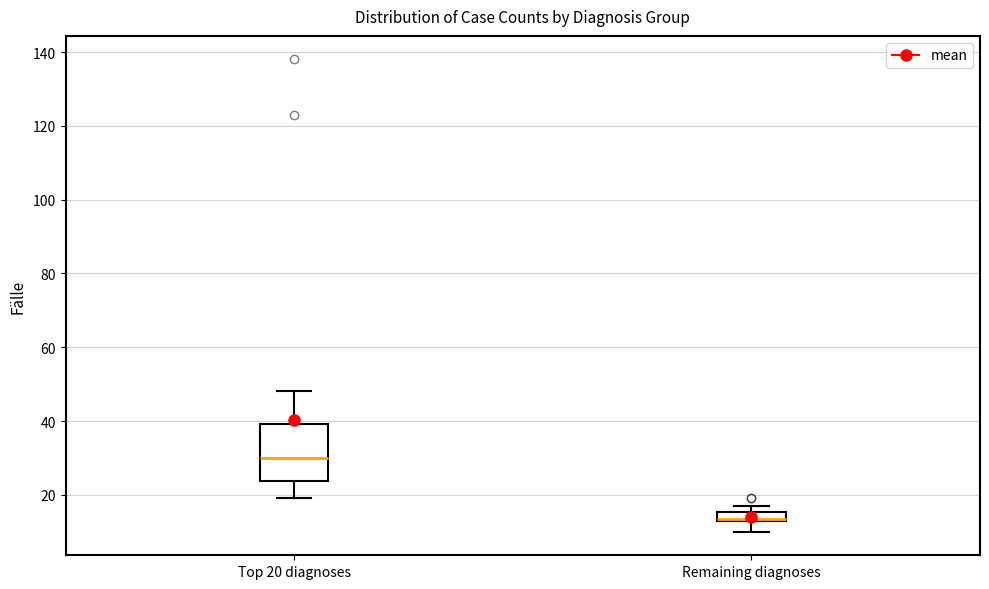

Where does the lower whisker of the box for Top 20 diagnoses end on the y-axis? The values are not printed on the chart, so give them approximately, as read against the axis.

20